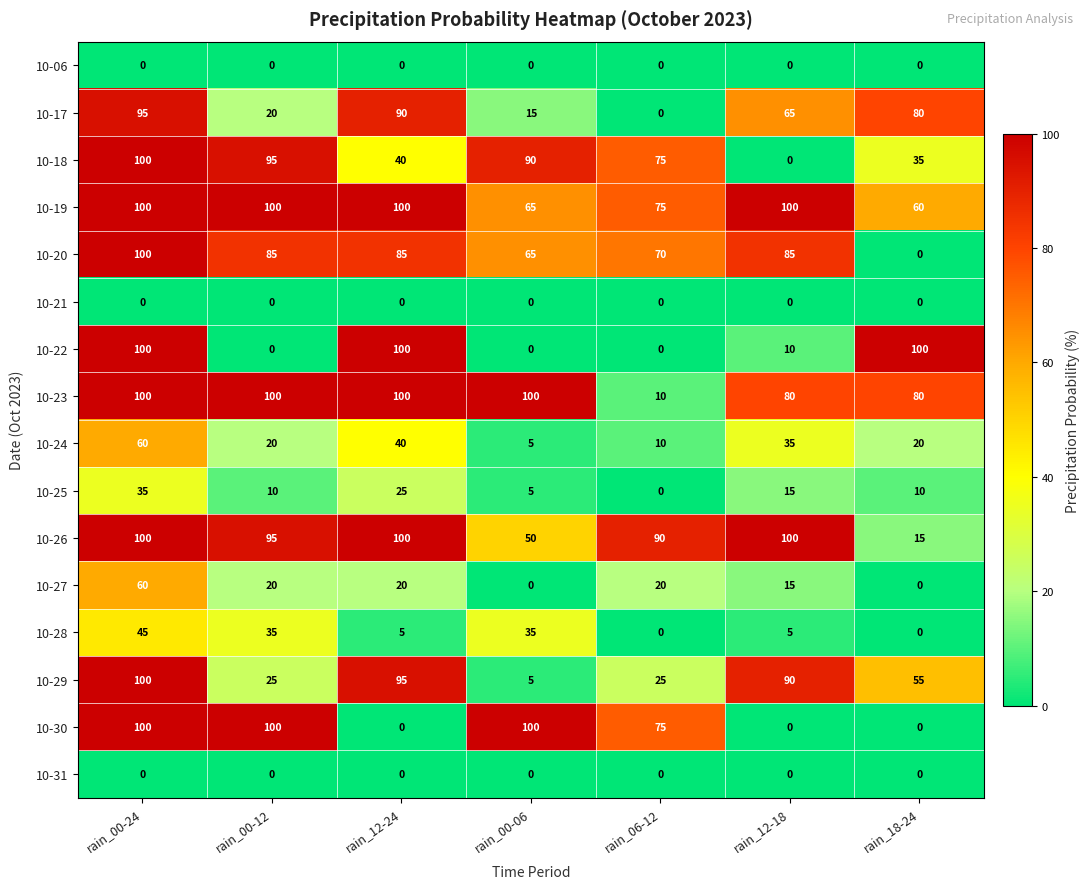

What is the minimum value for 10-24?

5